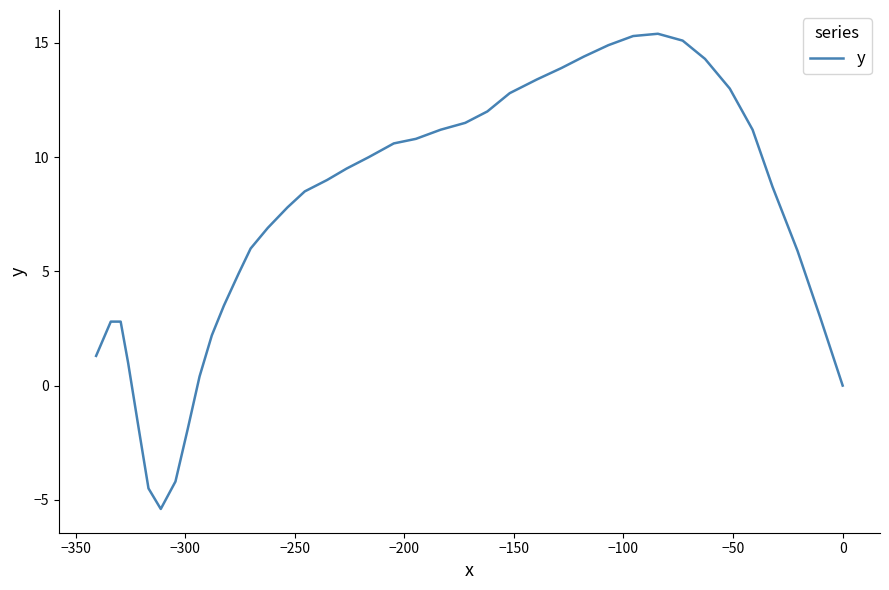

How many points are lower than both their immediate neighbors (excluding endpoints)?

1